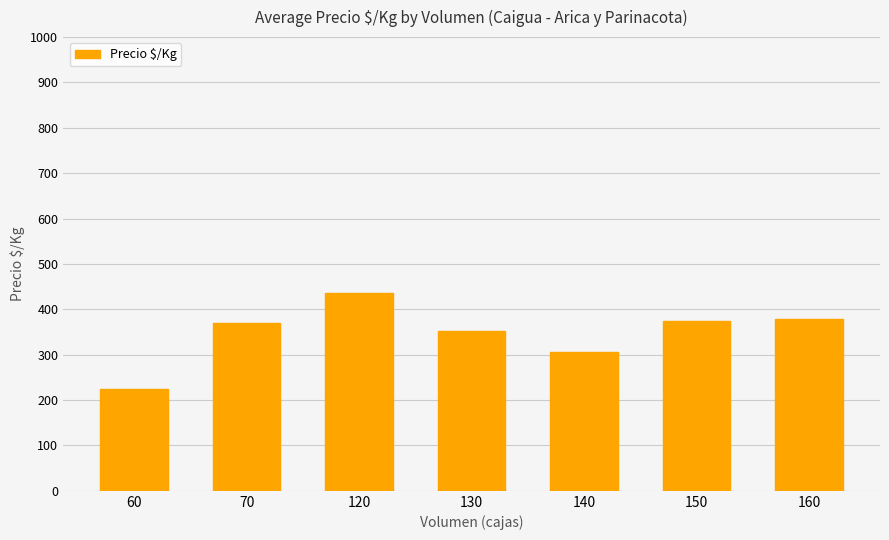

How many distinct data groups are displayed?

1